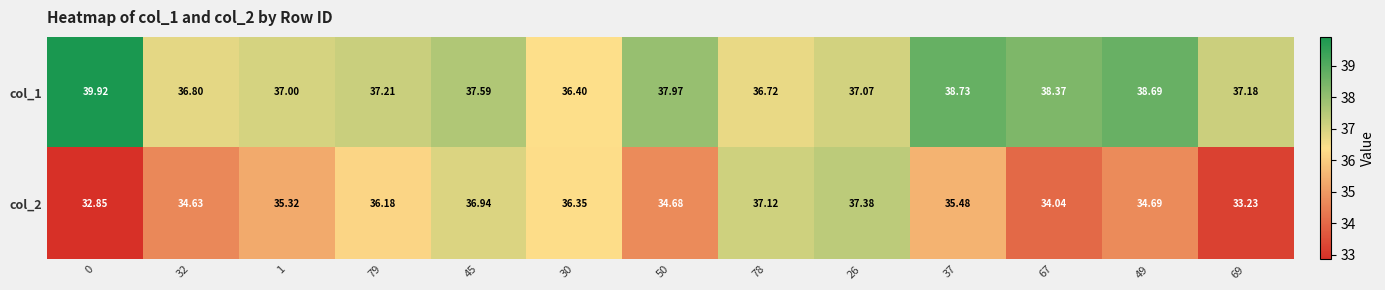

At which category is the sum across all series the highest?

45